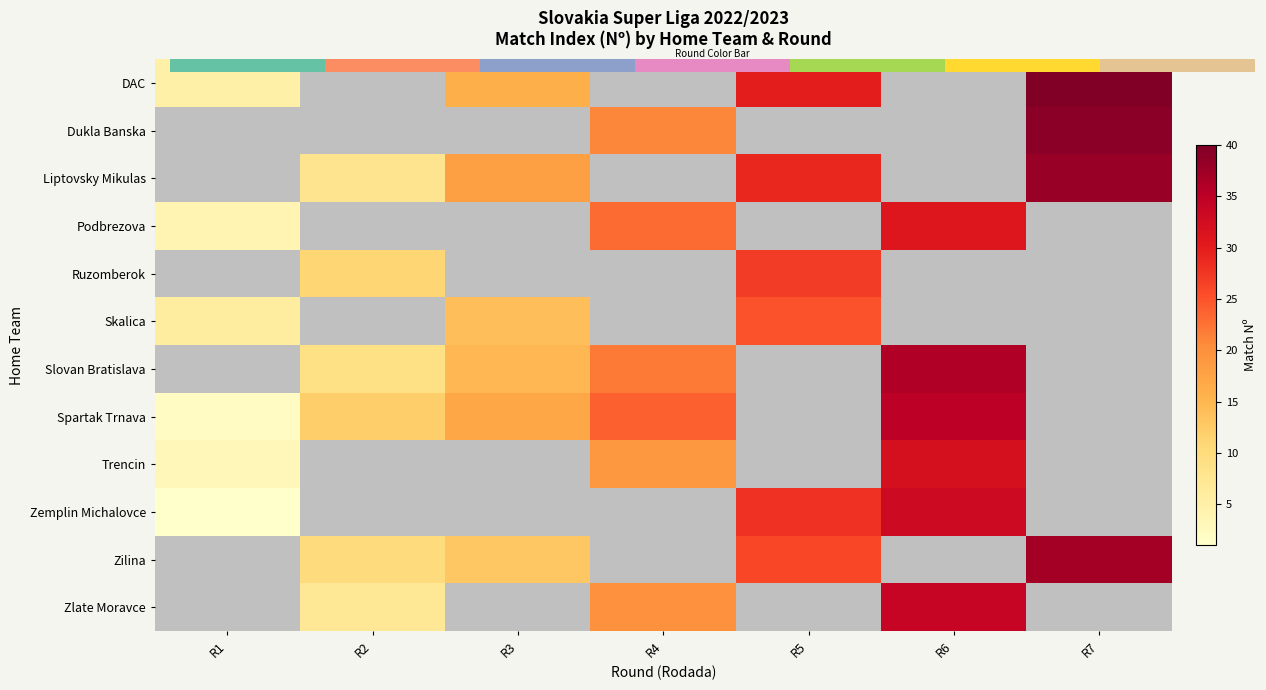

What is the difference between the highest and lowest values at R1?

6.0